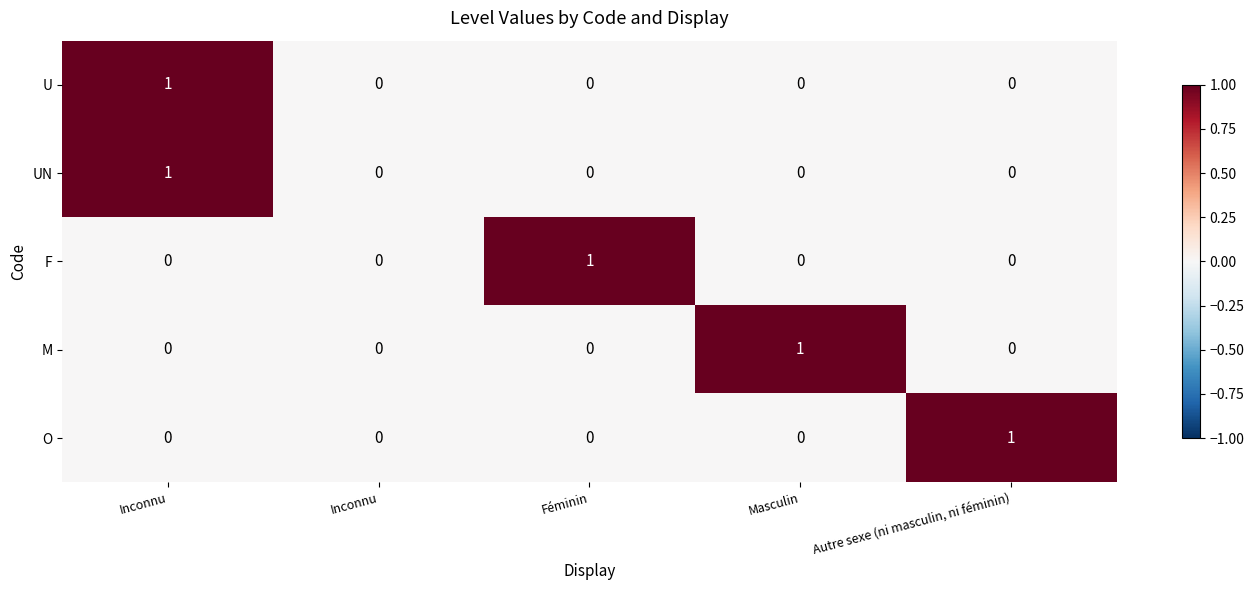

Reading left to right, what are all the values shown in this chart?

U: Inconnu=1	Inconnu=0	Féminin=0	Masculin=0	Autre sexe (ni masculin, ni féminin)=0
UN: Inconnu=1	Inconnu=0	Féminin=0	Masculin=0	Autre sexe (ni masculin, ni féminin)=0
F: Inconnu=0	Inconnu=0	Féminin=1	Masculin=0	Autre sexe (ni masculin, ni féminin)=0
M: Inconnu=0	Inconnu=0	Féminin=0	Masculin=1	Autre sexe (ni masculin, ni féminin)=0
O: Inconnu=0	Inconnu=0	Féminin=0	Masculin=0	Autre sexe (ni masculin, ni féminin)=1